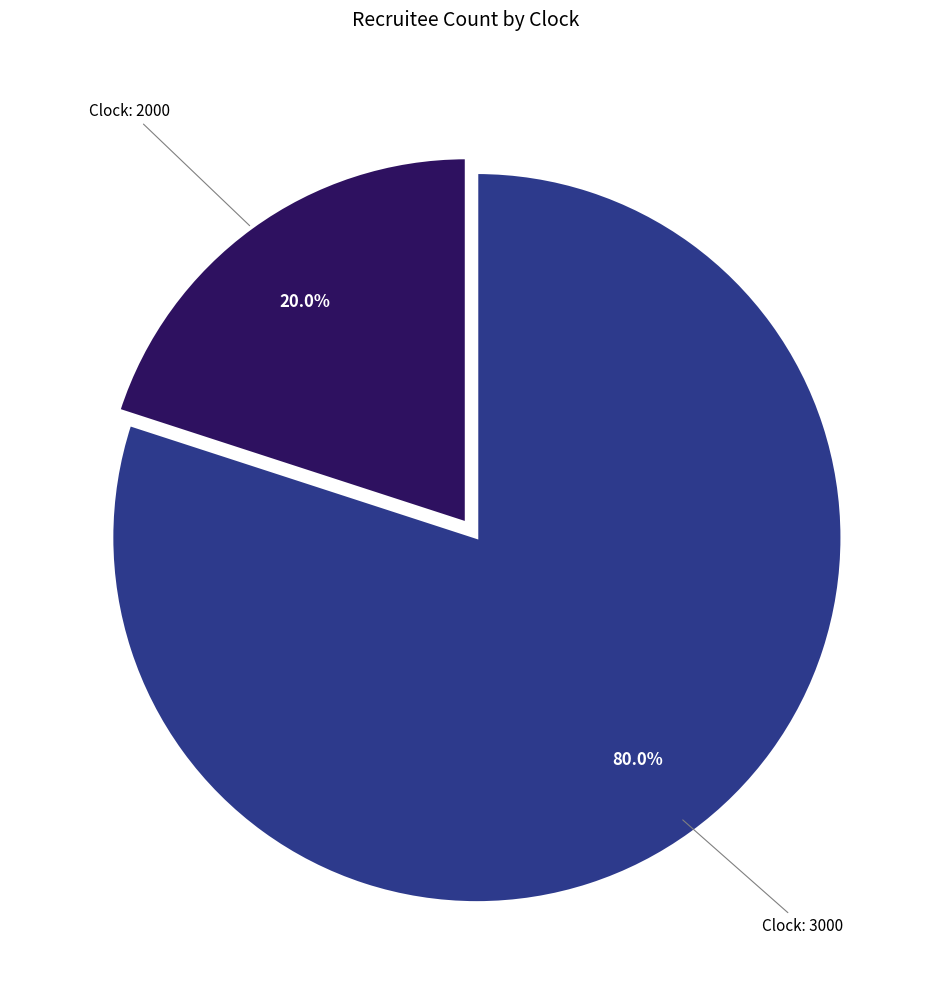

Is there a majority slice in this chart?

Yes